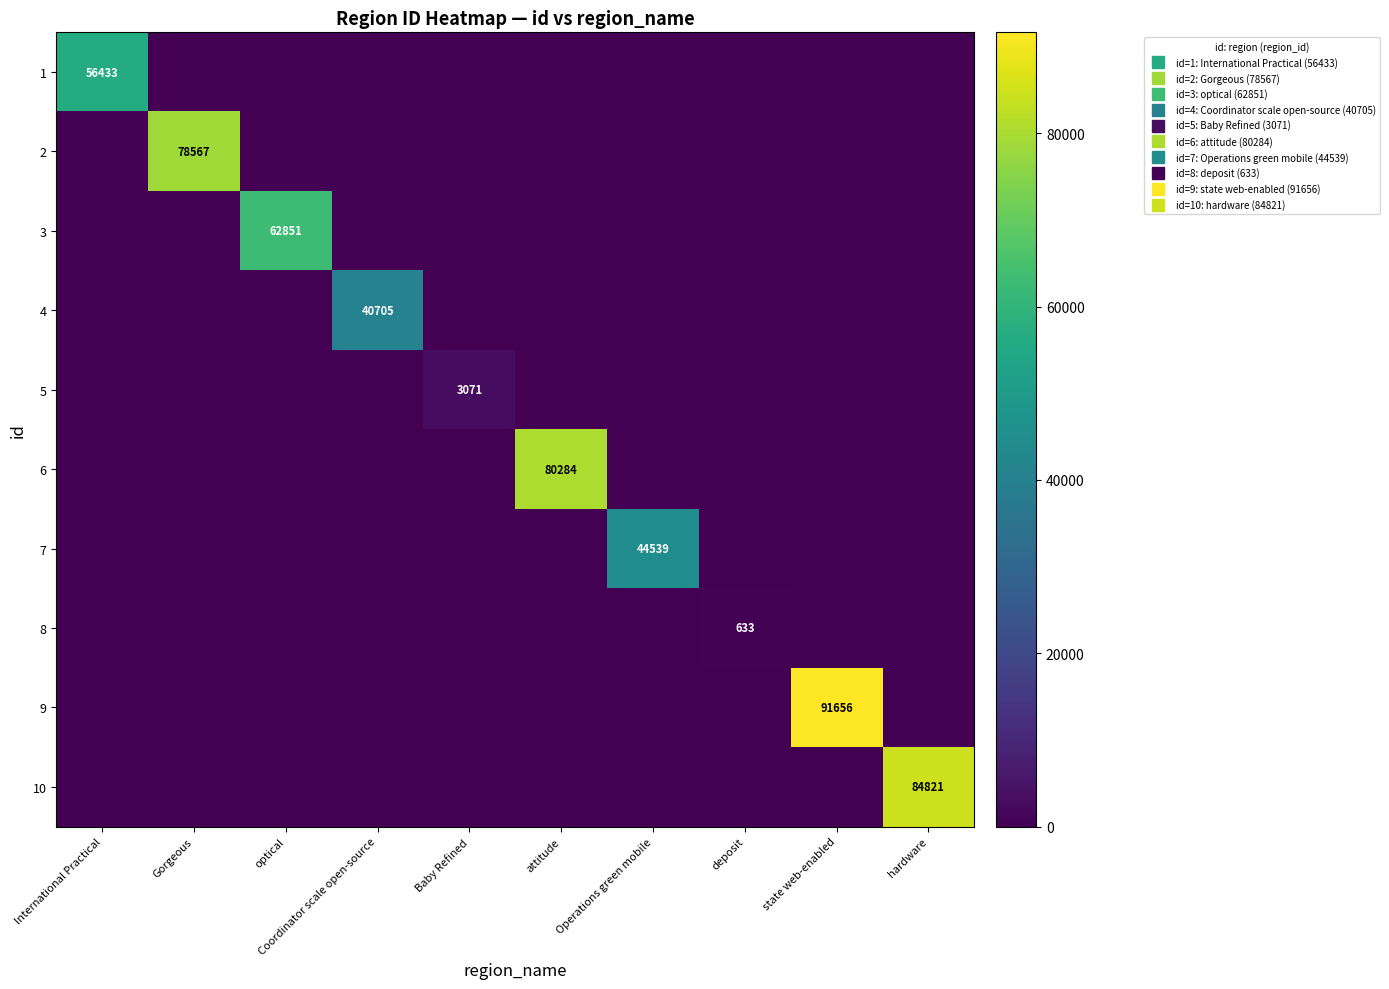

Which category has the lowest value across all series?

Gorgeous